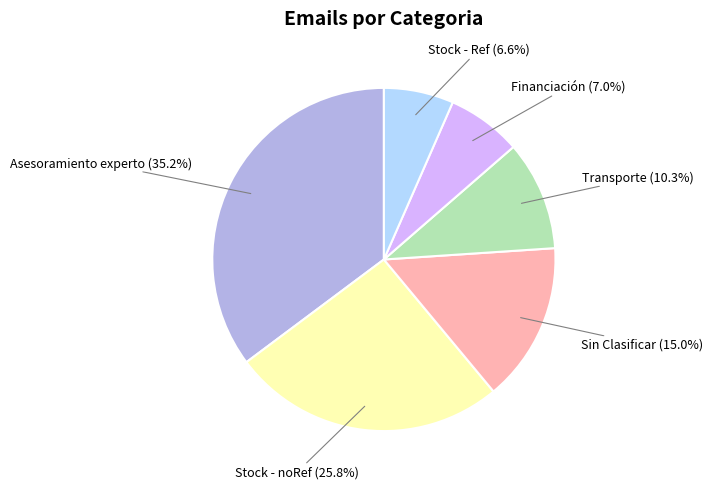

To the nearest percent, what is the average slice percentage?

17%